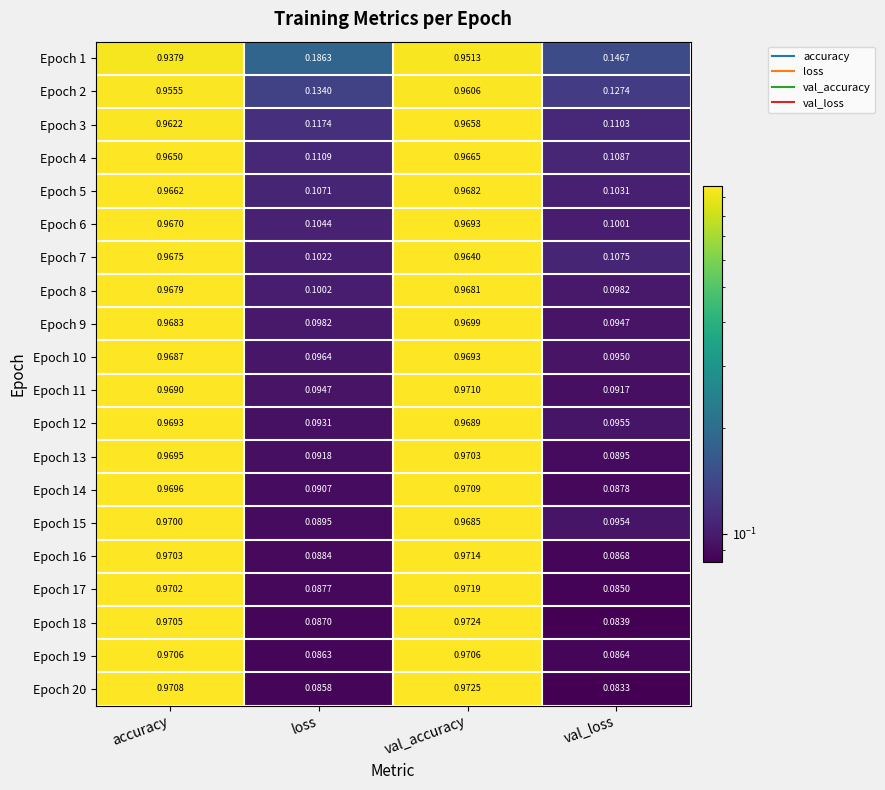

At how many categories does at least one series exceed 0?

4